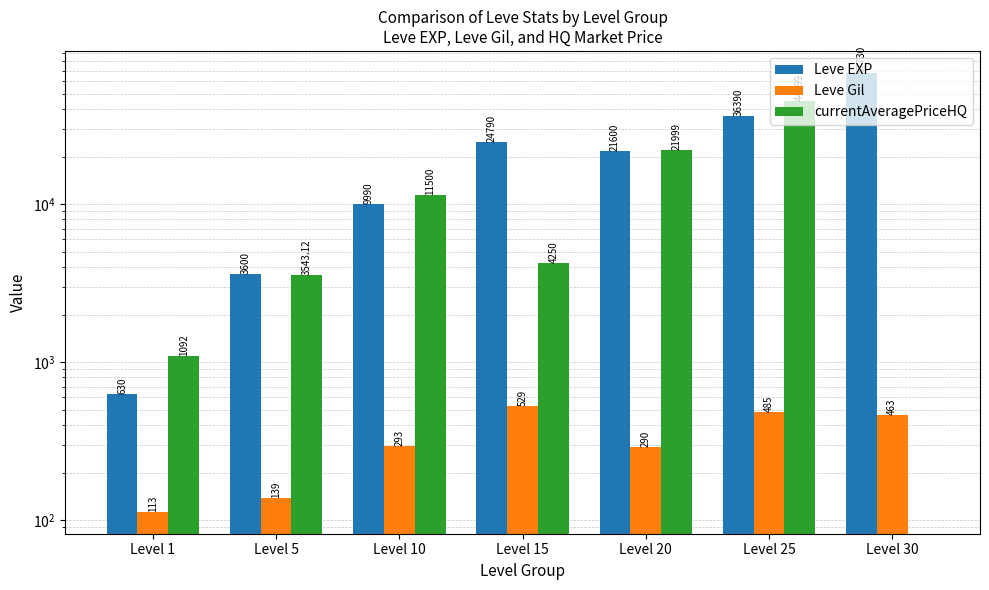

The value of Leve EXP at Level 20 is 21600.0. True or false?

True